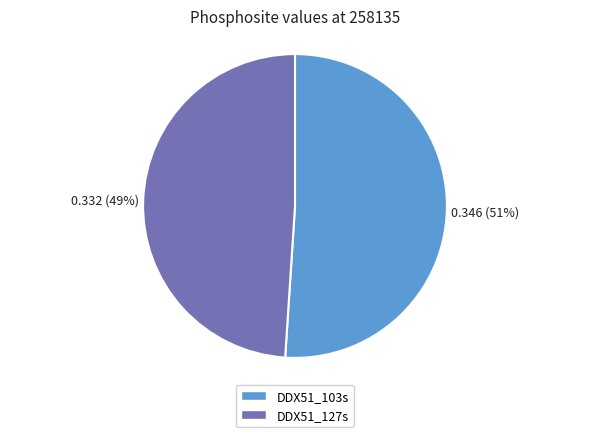

What percentage is the DDX51_103s slice, to the nearest percent?

51%